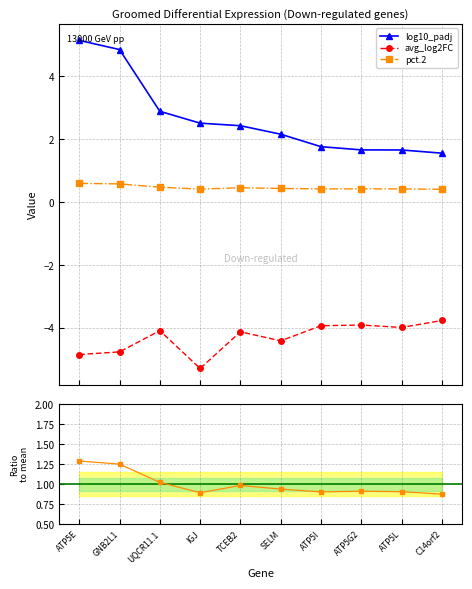

The value of pct.2 at IGJ is 0.4. True or false?

True